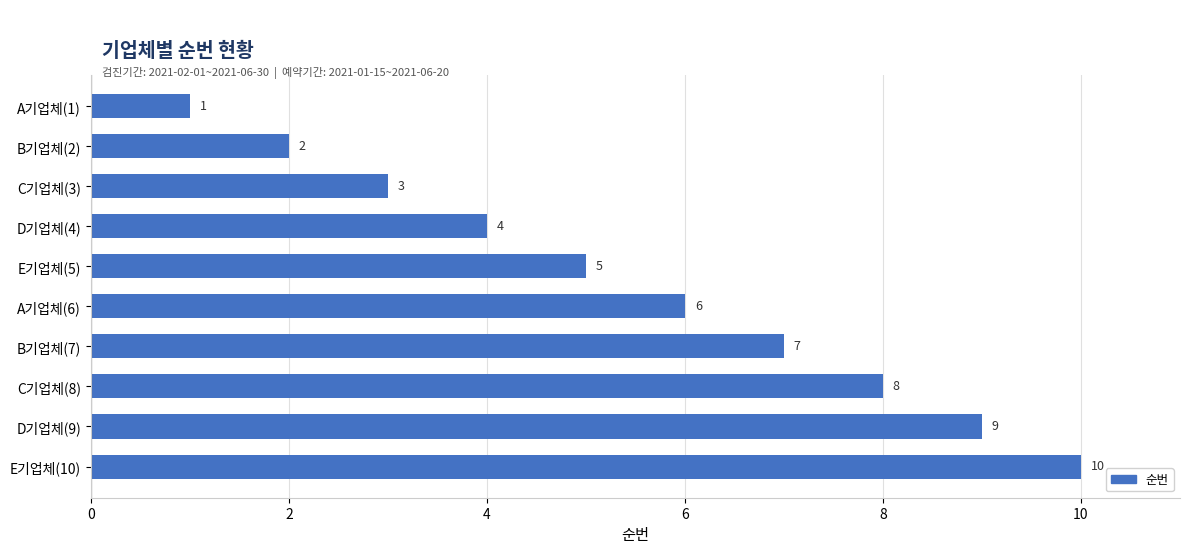

Rank the categories by value from highest to lowest.

E기업체(10), D기업체(9), C기업체(8), B기업체(7), A기업체(6), E기업체(5), D기업체(4), C기업체(3), B기업체(2), A기업체(1)